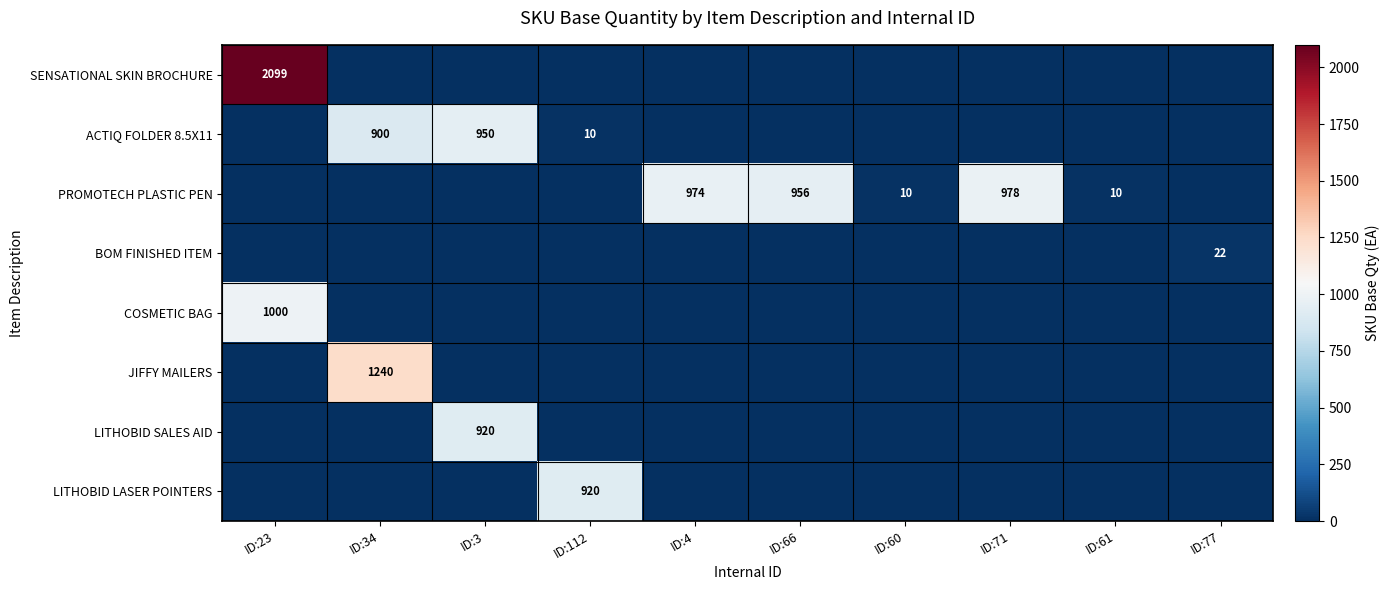

Is it true that PROMOTECH PLASTIC PEN equals 14 at ID:60?

False